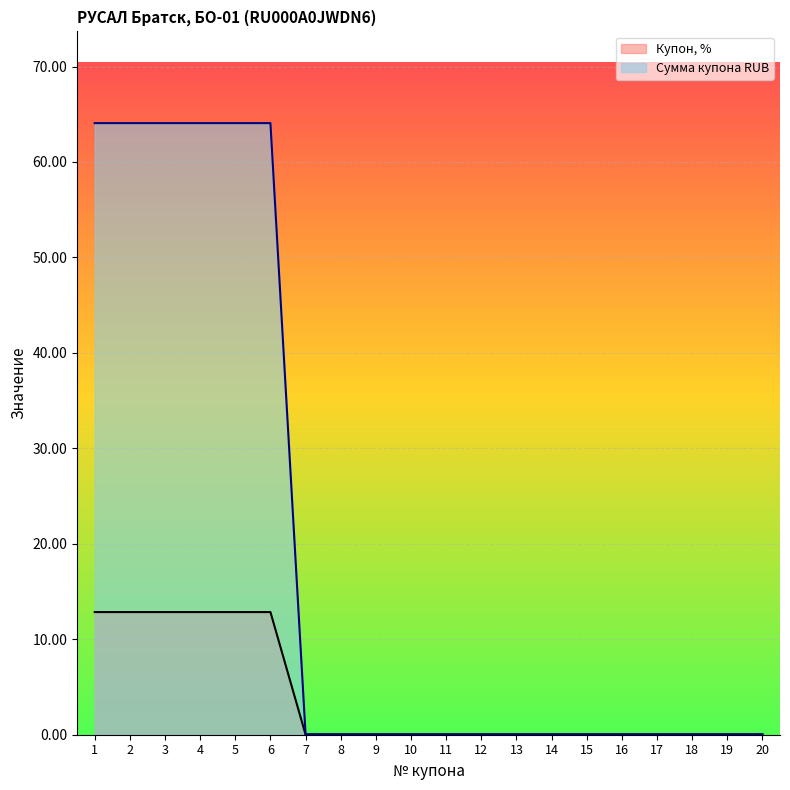

True or false: Сумма купона RUB and Купон, % cross at least once.

False